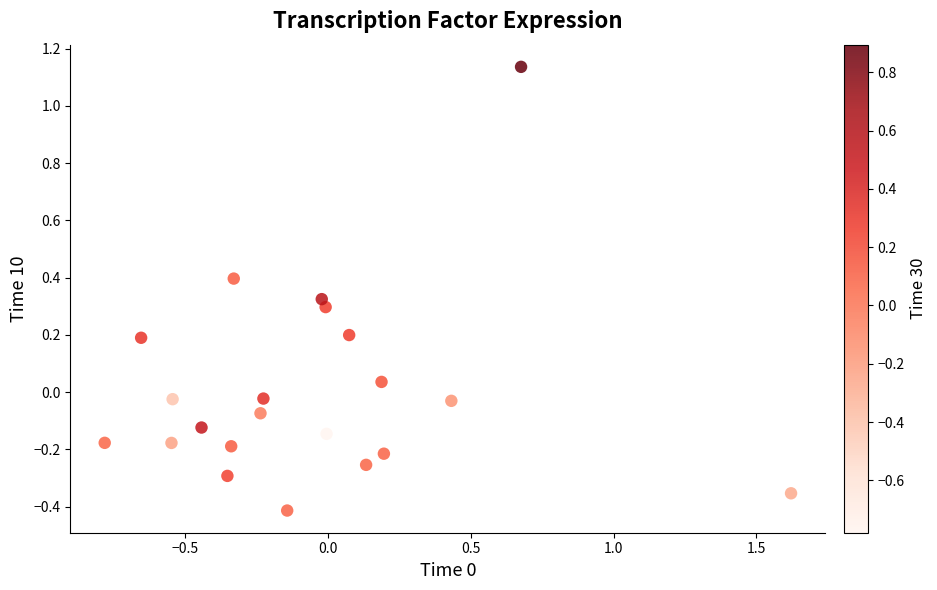

What is the range of X values (max minus min)?

2.4